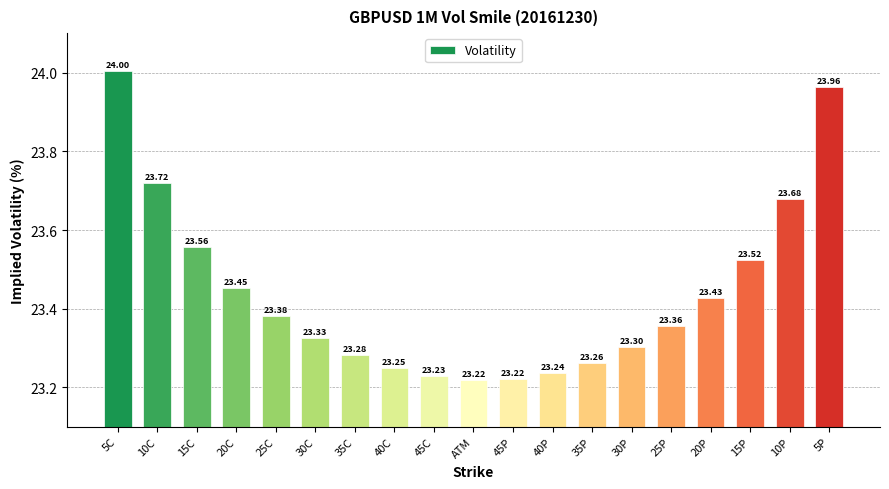

The value at 30C is 37.6. True or false?

False